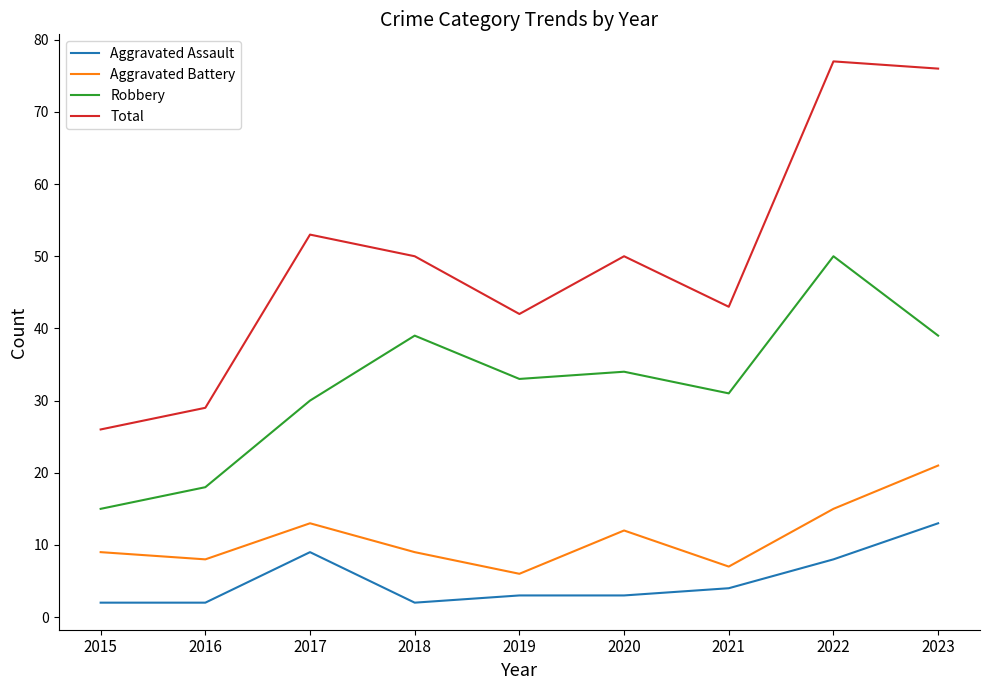

True or false: Aggravated Battery and Total cross at least once.

False